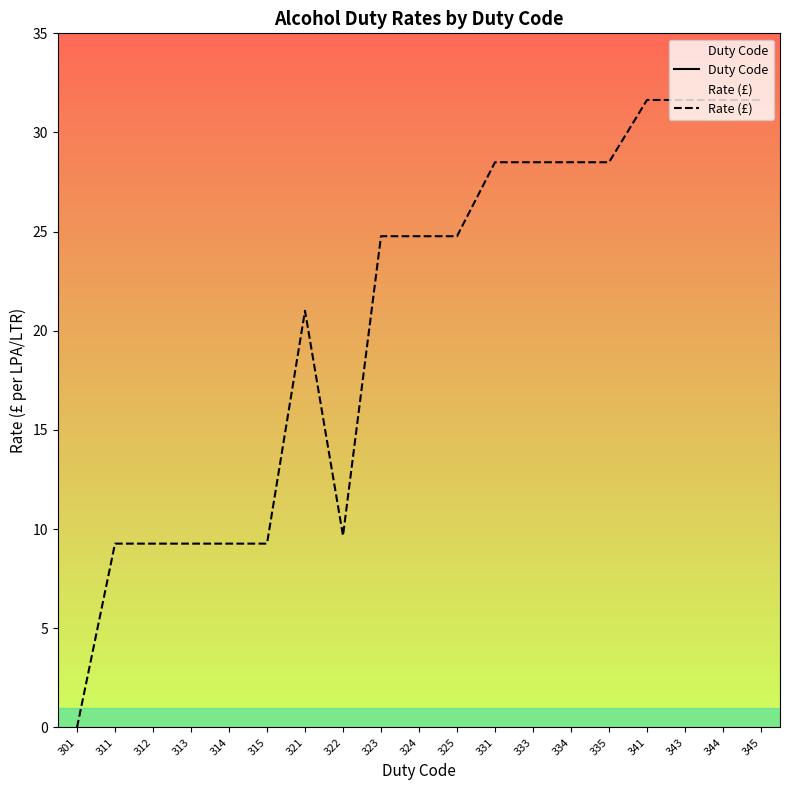

How many data points in Duty Code are less than 324?

9